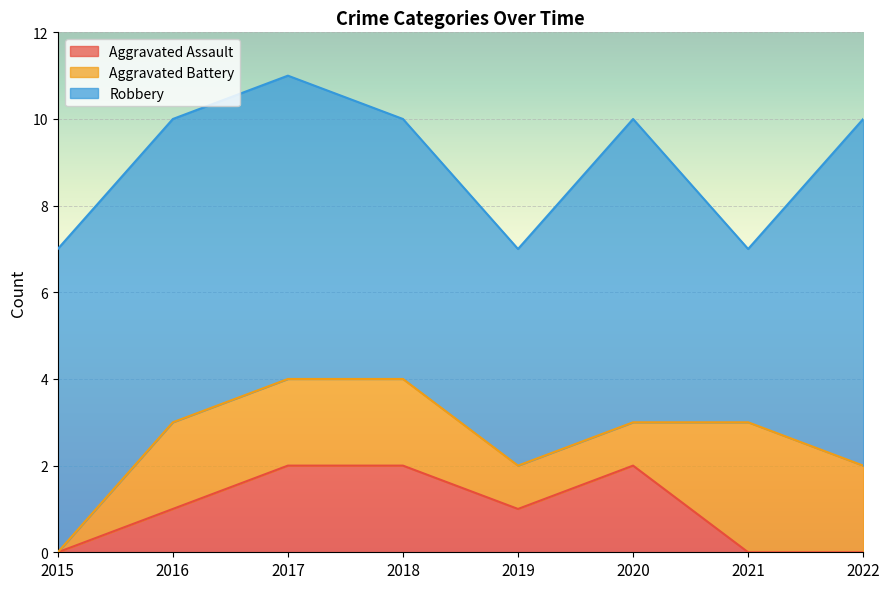

The value of Aggravated Battery at 2020 is 1. True or false?

True